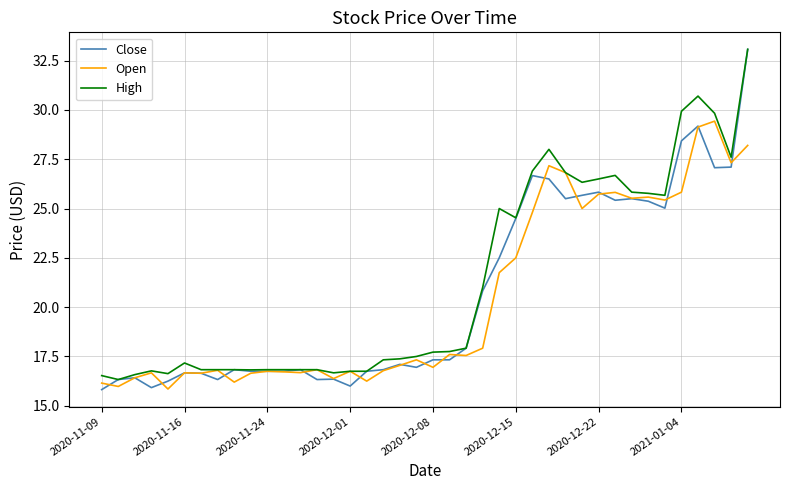

Which series has the widest spread of values?

Close